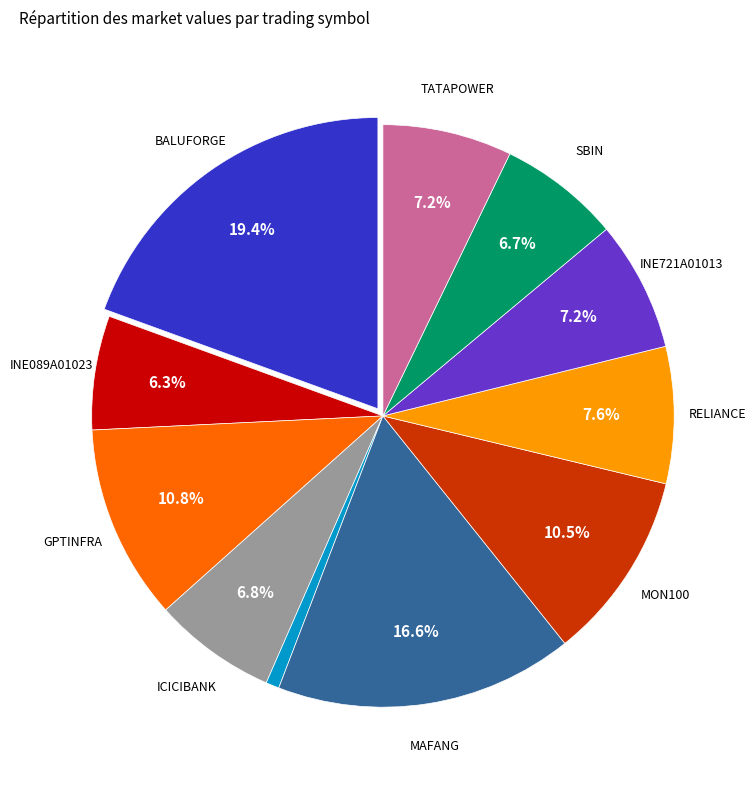

Is there any slice that represents more than half of the pie?

No